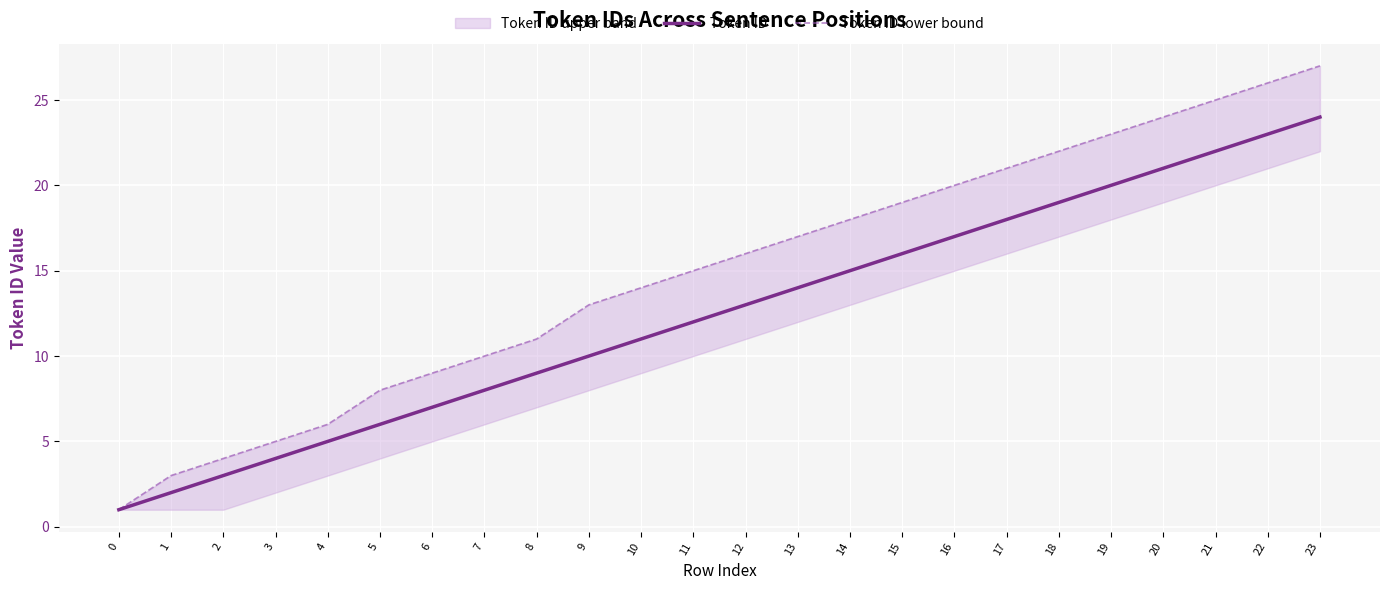

The value of Token ID at 14 is 15. True or false?

True